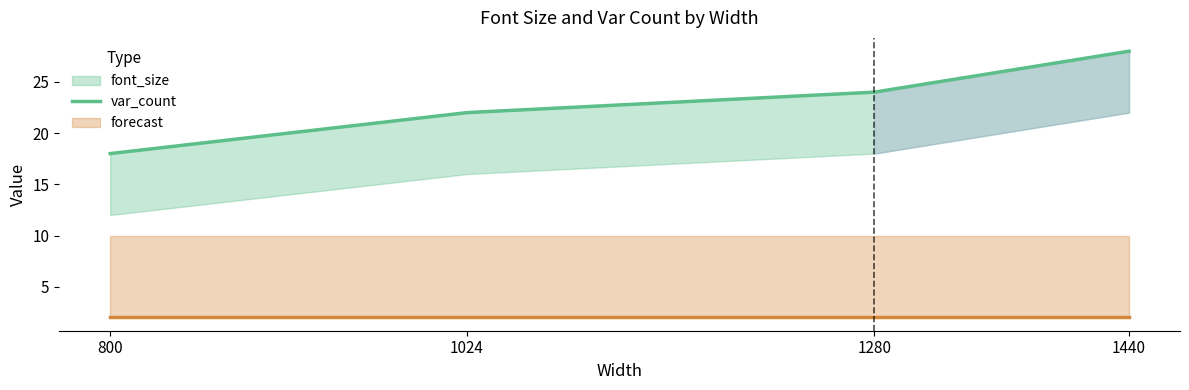

How many values are between 22 and 28?

3